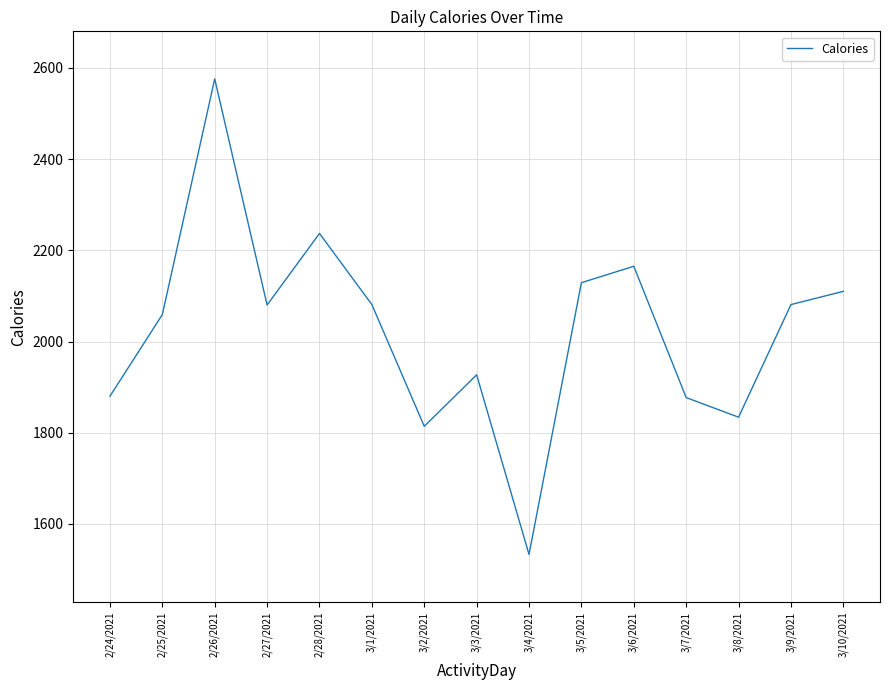

How many lines are shown in the chart?

1